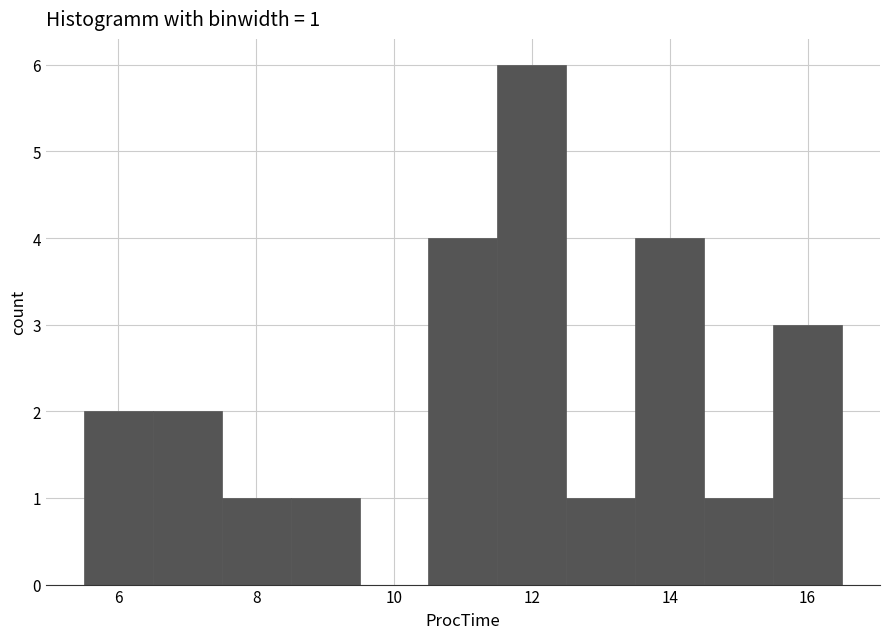

Which range on the x-axis has the tallest bar?

11.5 to 12.5